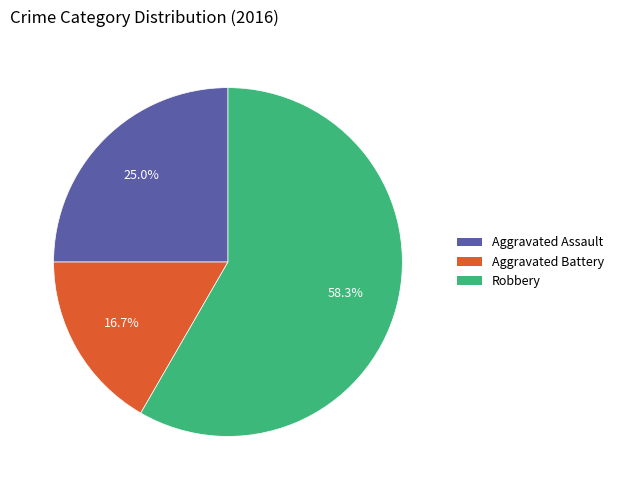

What is the total percentage of Robbery and Aggravated Assault?

83.3%